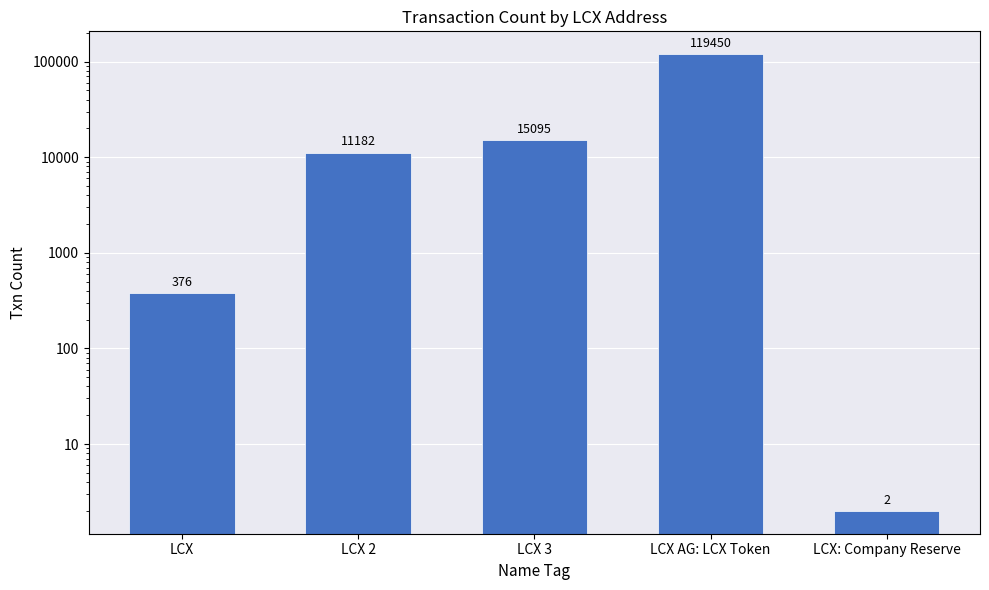

What is the value of the 2nd bar from the left?

11182